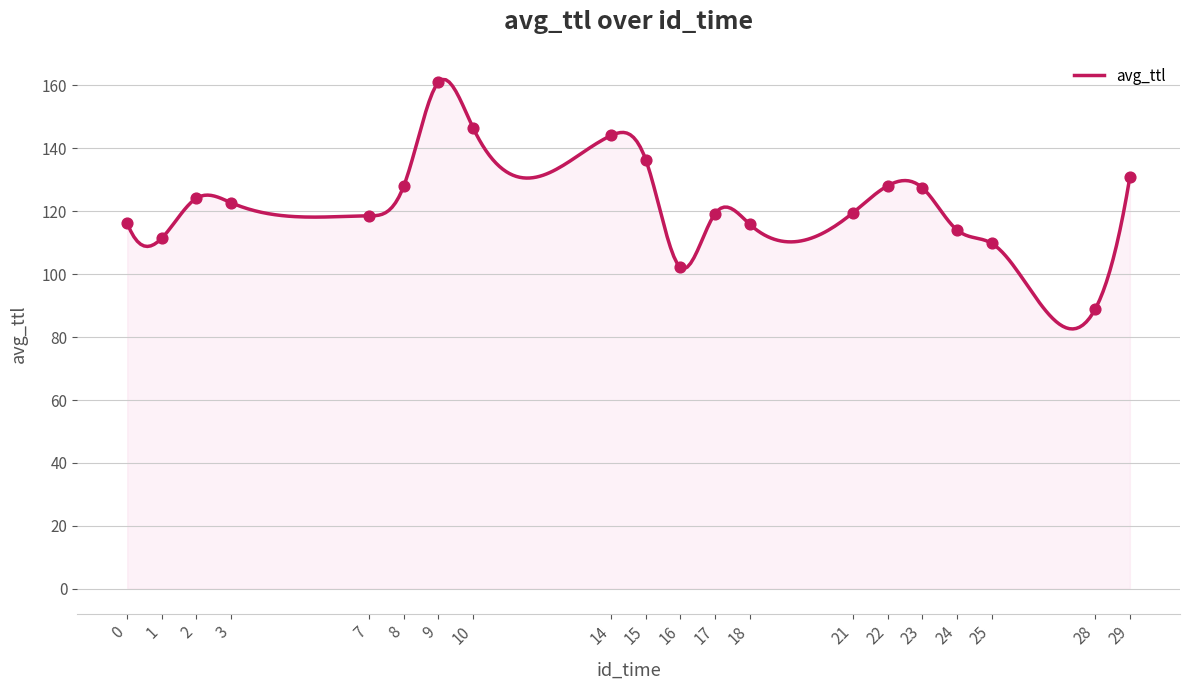

What is the change in value from 7 to 15?

+17.8